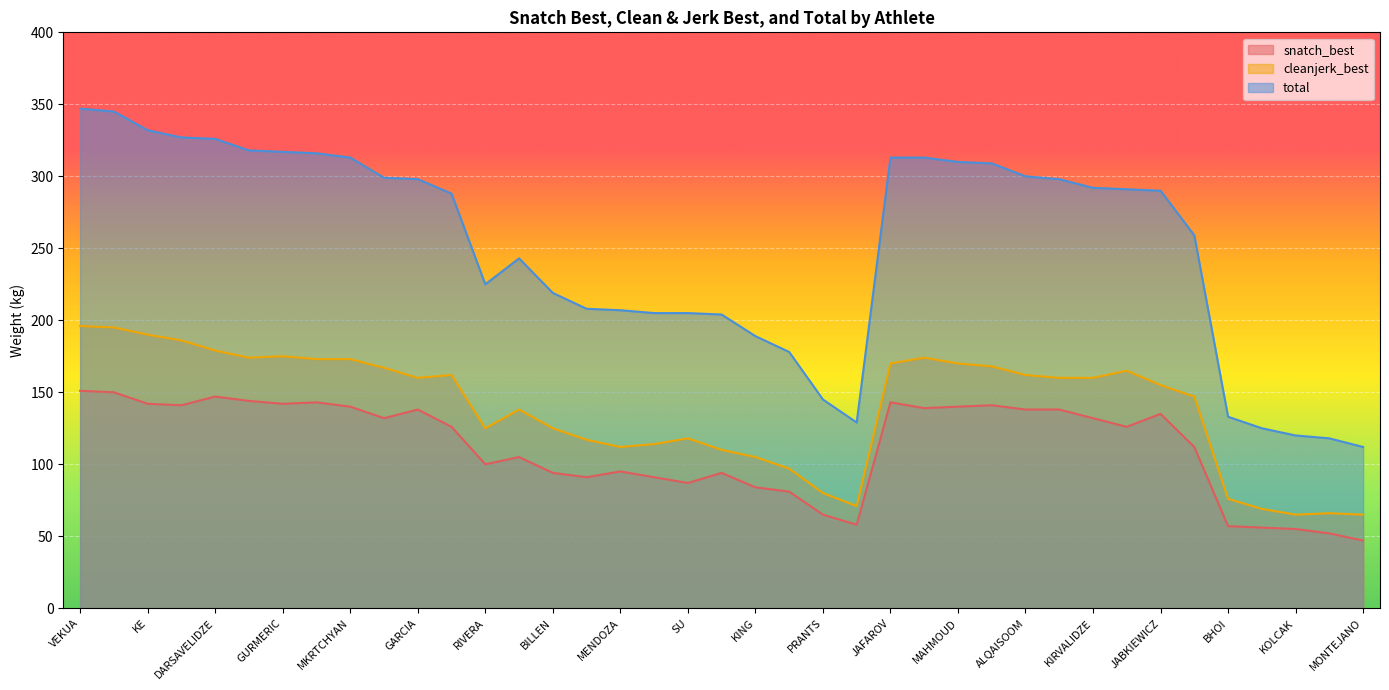

What is the value of the snatch_best point at the 24th from the left?

58